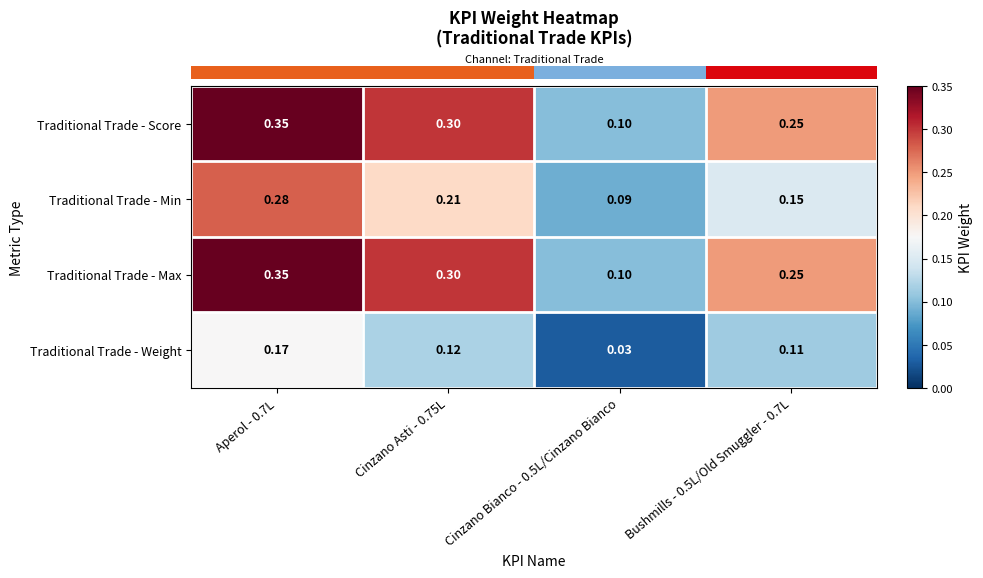

Is the value of Traditional Trade - Min at Cinzano Bianco - 0.5L/Cinzano Bianco greater than the value of Traditional Trade - Score at Aperol - 0.7L?

No